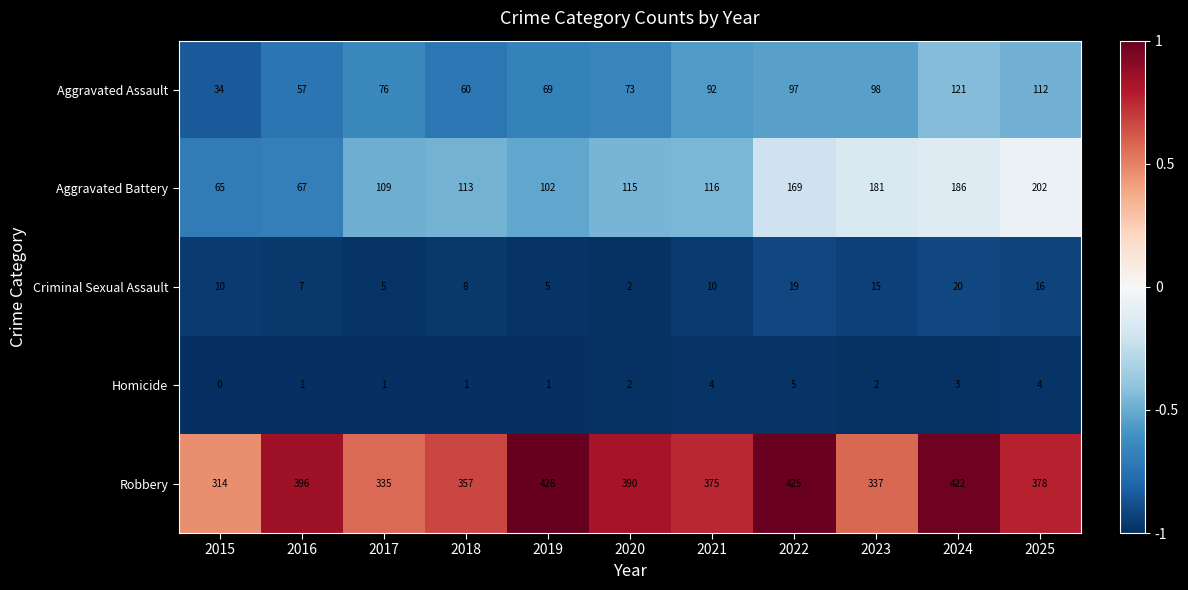

What is the sum of the Aggravated Battery values at 2023 and 2016?

248